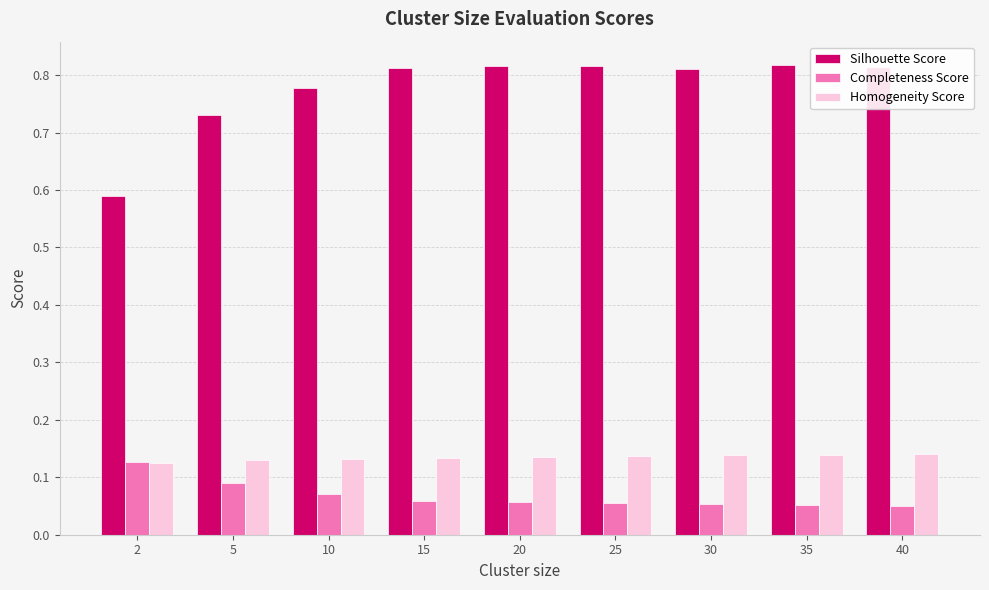

Which series changed the most between 2 and 10?

Silhouette Score